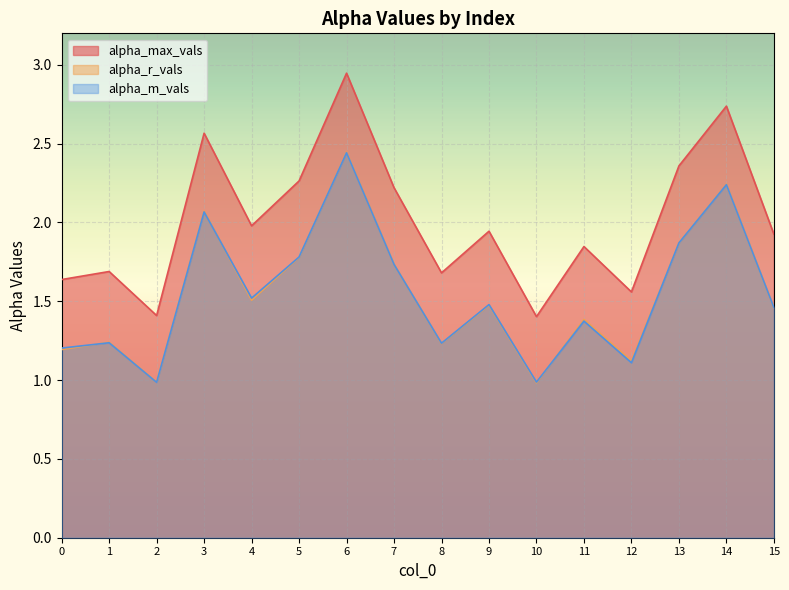

Does the chart display data point markers on the line(s)?

No